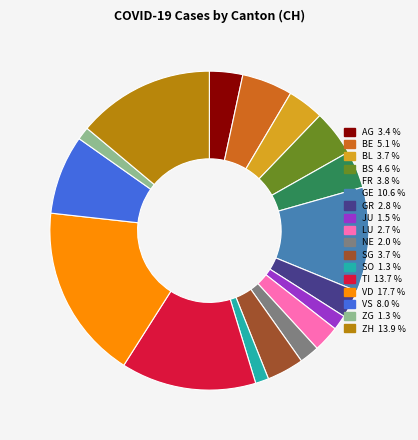

What is the largest slice in the pie chart?

VD